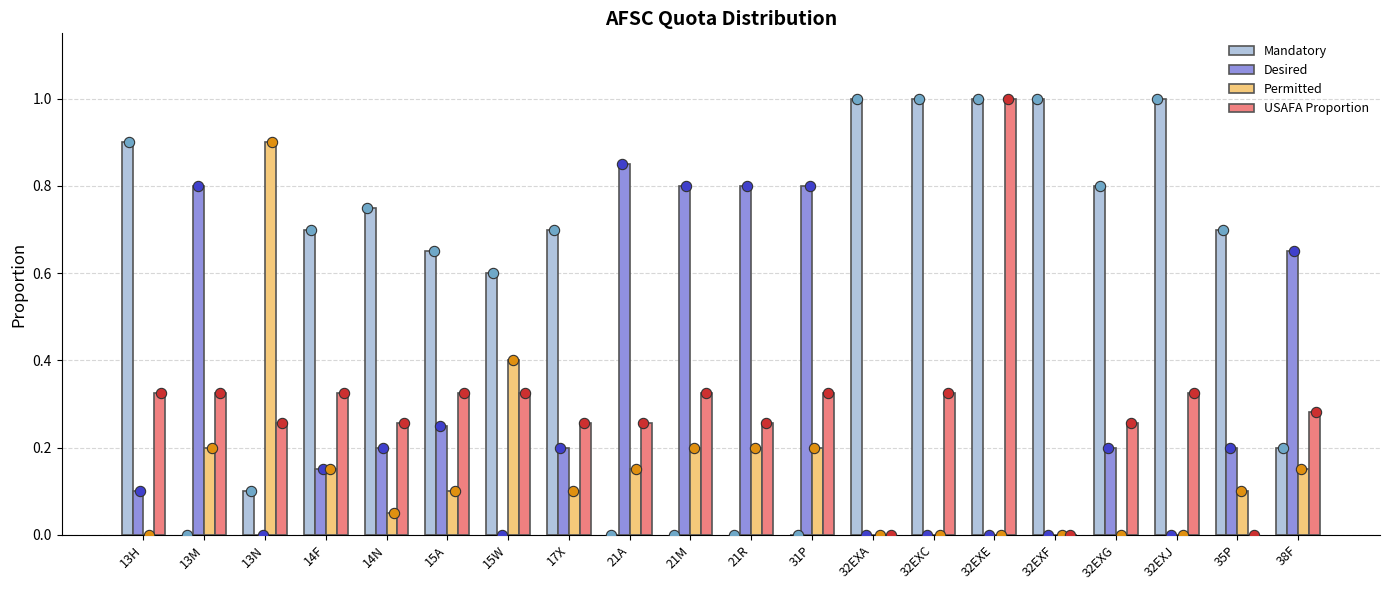

At how many categories does at least one series exceed 0?

20